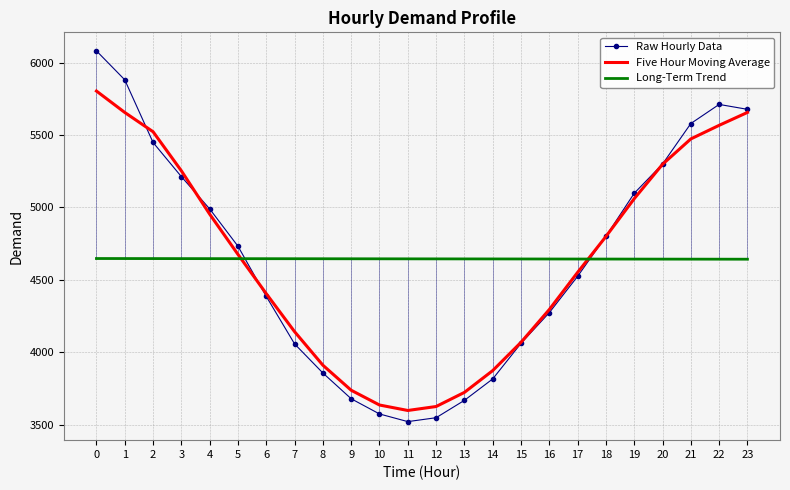

True or false: Long-Term Trend has more than 2 points higher than both neighbors.

False